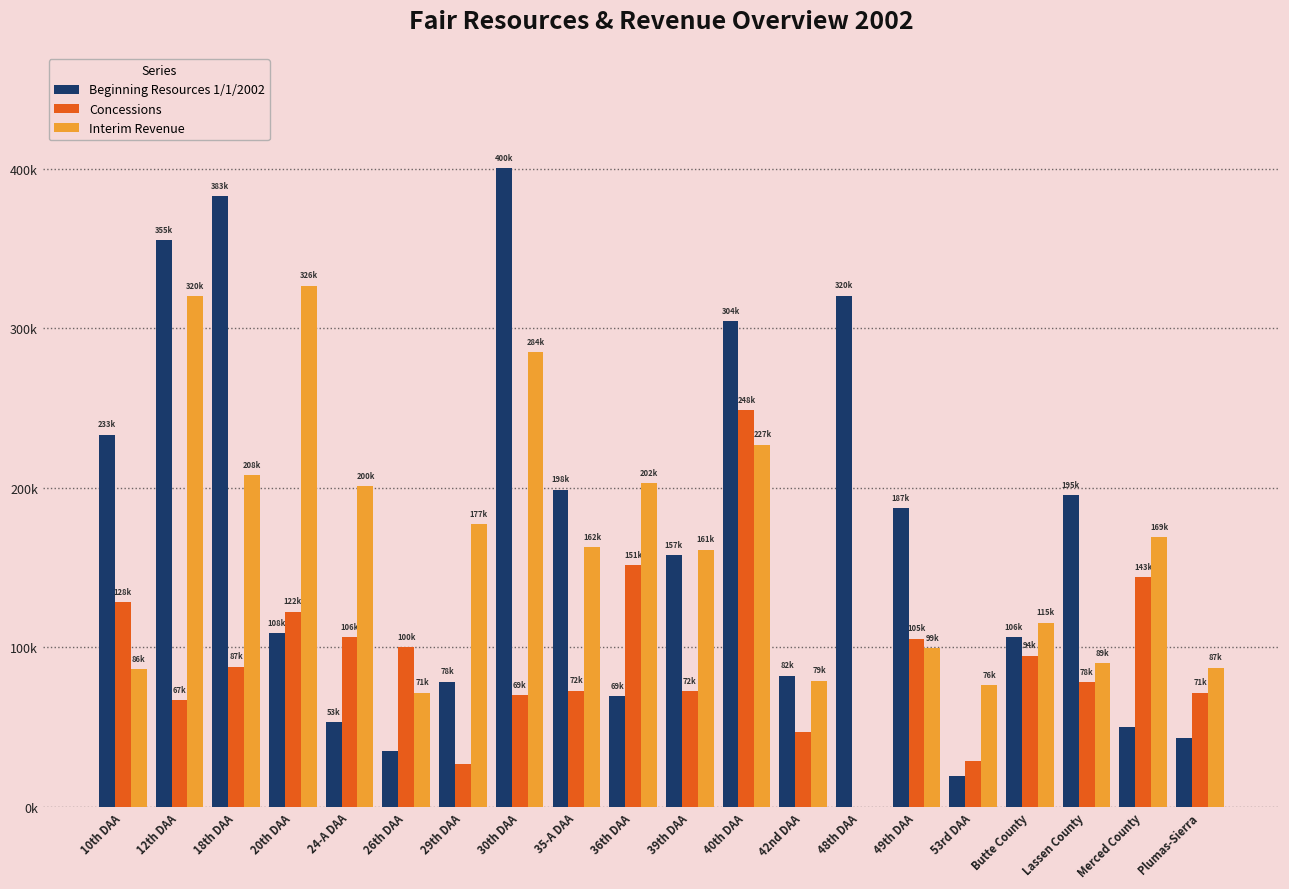

Reading right to left, transcribe all the data shown in this chart.

Beginning Resources 1/1/2002: 43059.0	49859.5	195593.0	106355.5	19471.0	187208.0	320548.5	82143.0	304455.5	157938.5	69479.0	198931.5	400671.5	78368.5	34709.5	53238.5	108934.0	383176.0	355213.0	233324.0
Concessions: 71641.0	143959.0	78294.0	94797.0	28813.0	105345.0	0.0	46690.0	248609.0	72604.0	151360.0	72713.0	69997.0	26932.0	100149.0	106485.0	122435.0	87892.0	67012.0	128151.0
Interim Revenue: 87136.0	169089.0	89963.0	115371.0	76404.0	99451.0	0.0	79188.0	227058.0	161275.0	202784.0	162640.0	284995.0	177421.0	71468.0	200932.5	326933.0	208130.5	320251.0	86339.0